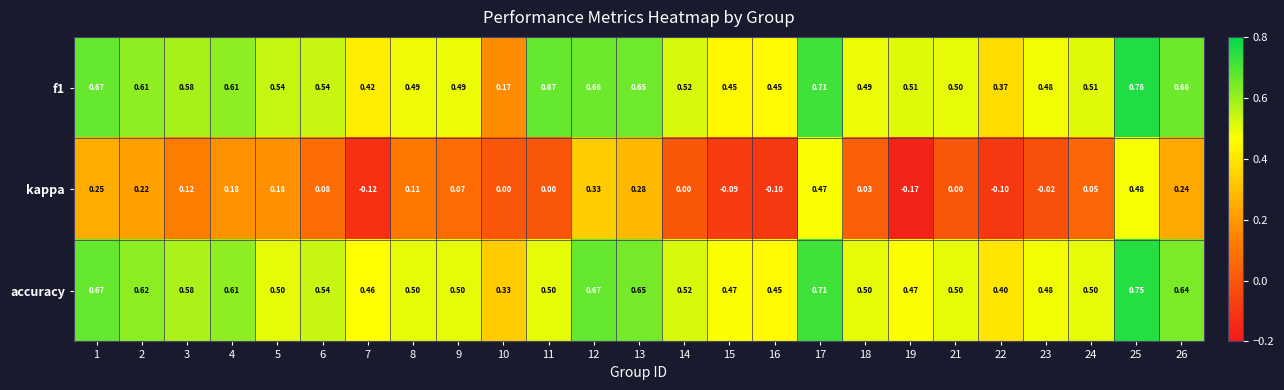

Between 8 and 15, which series saw the biggest shift?

kappa